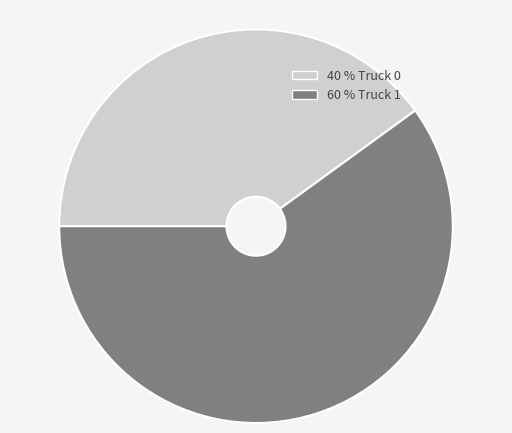

Does any single category account for the majority?

Yes